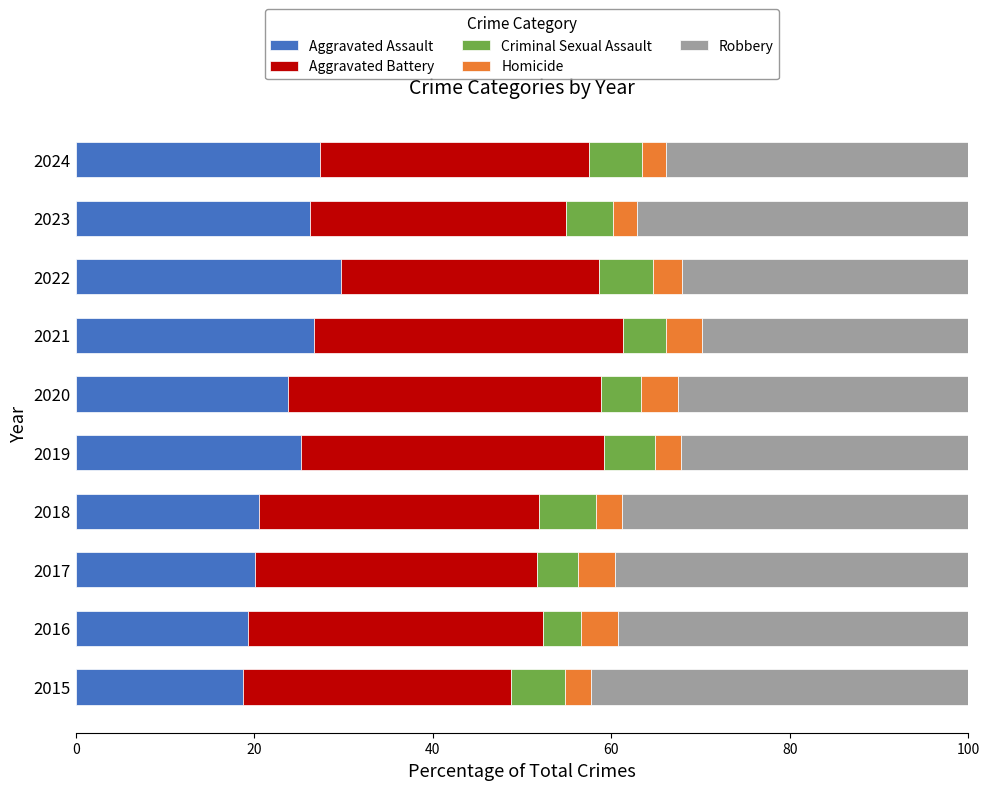

The Aggravated Assault series shows 37.1 at 2024. True or false?

False